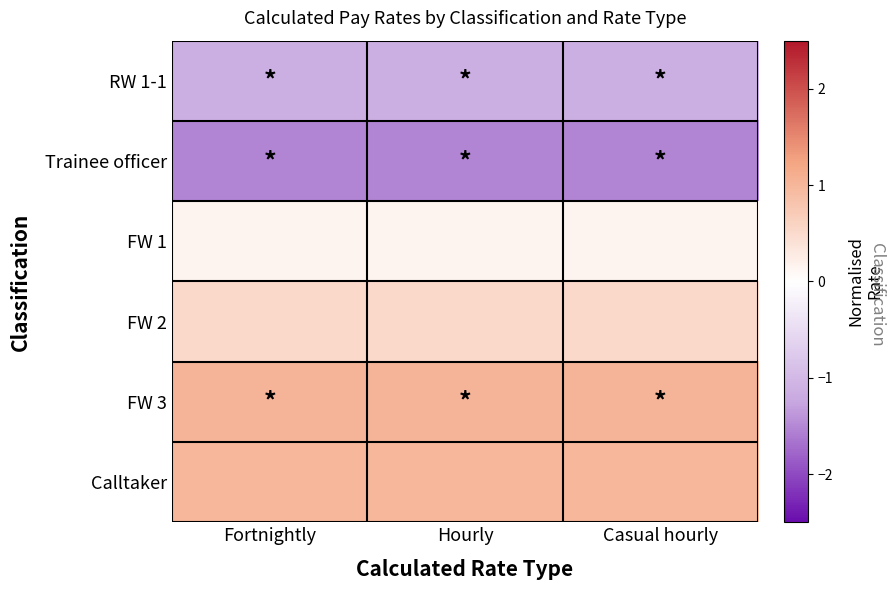

Which has a higher value, Hourly or Fortnightly?

Hourly